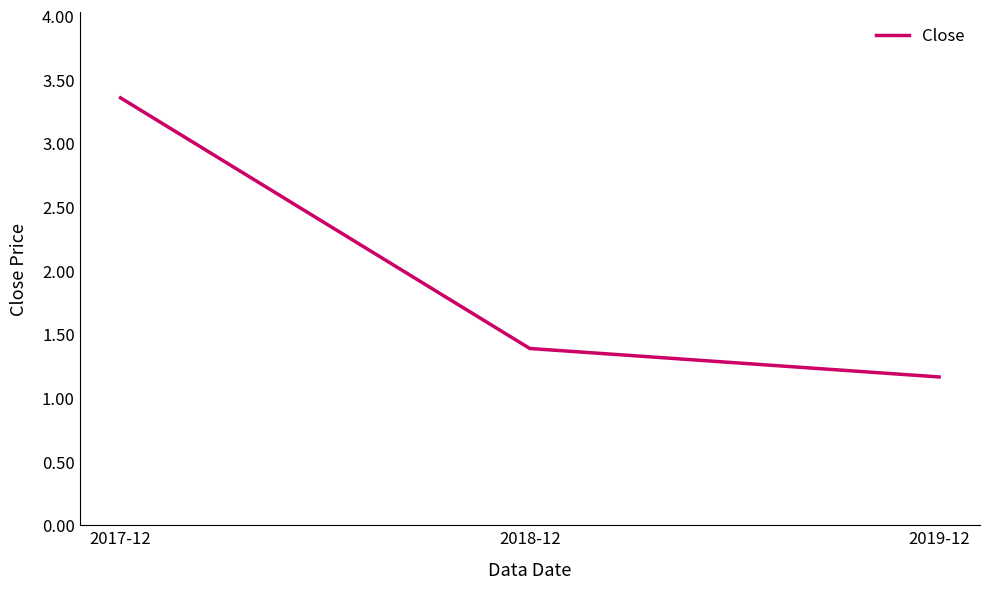

What is the difference between the values at 2017-12 and 2018-12?

2.0